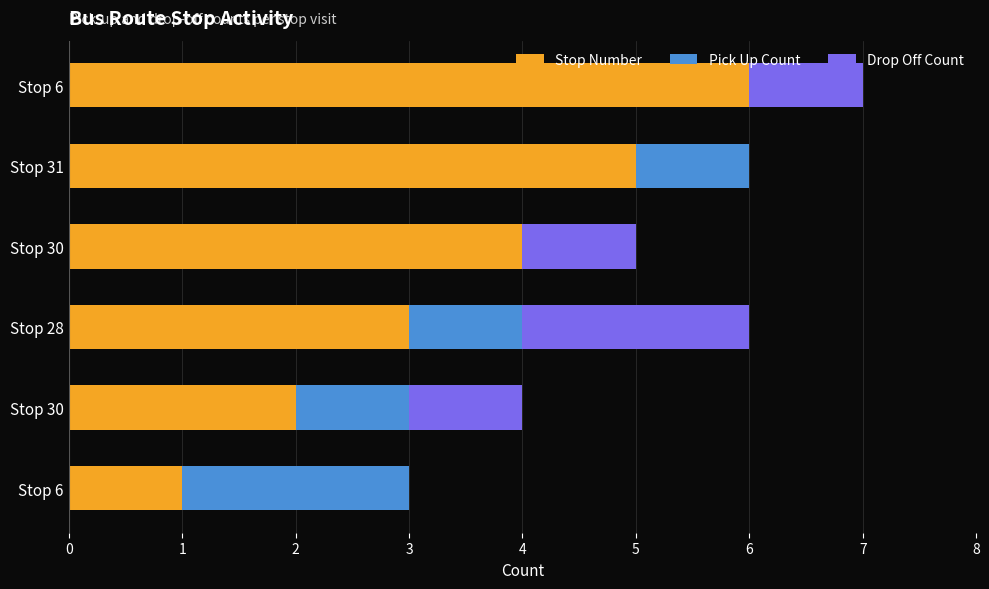

How many series are shown in this chart?

3